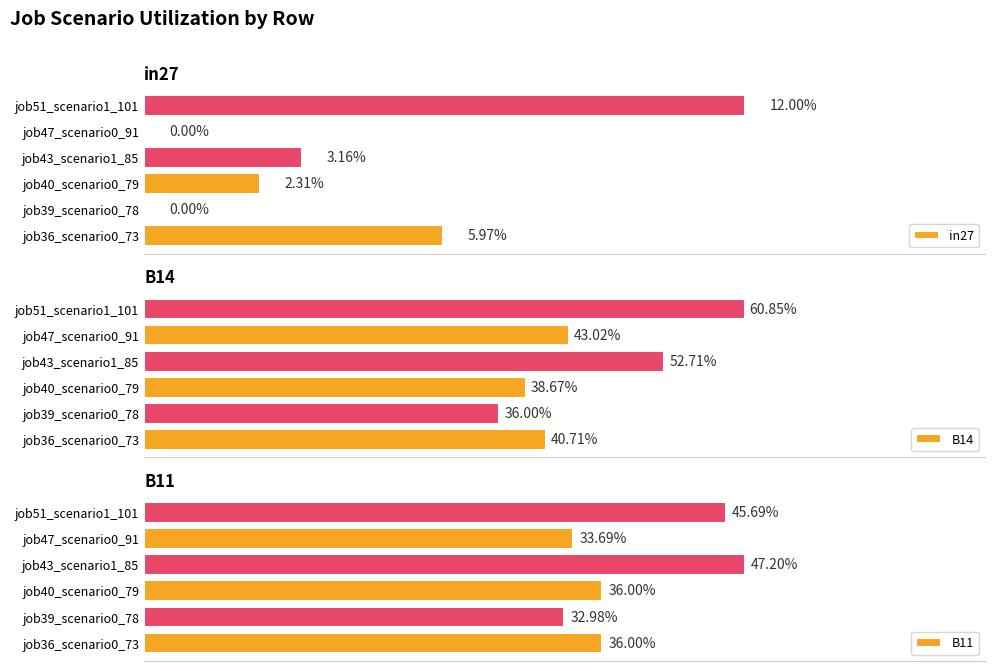

Reading right to left, what are all the values shown in this chart?

in27: 0.1	0.0	0.0	0.0	0.0	0.1
B14: 0.6	0.4	0.5	0.4	0.4	0.4
B11: 0.5	0.3	0.5	0.4	0.3	0.4